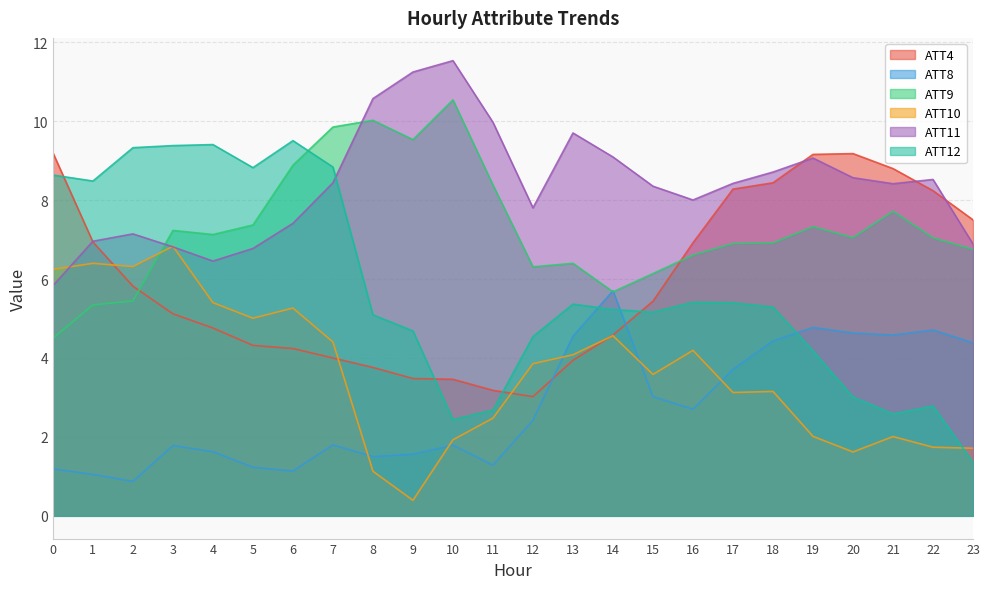

Which series has the largest total across all categories?

ATT11